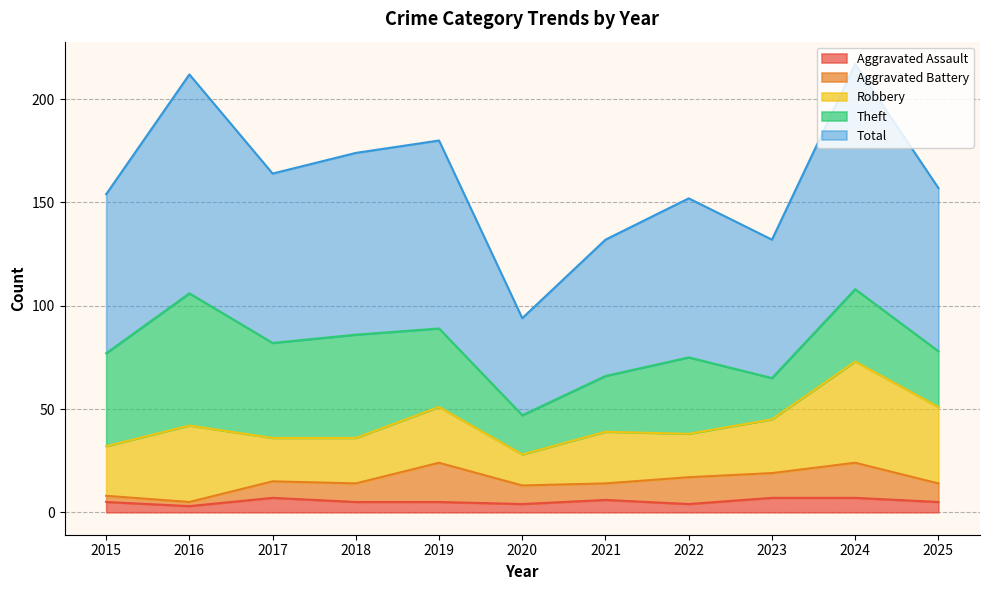

Reading left to right, what are all the values shown in this chart?

Aggravated Assault: 5	3	7	5	5	4	6	4	7	7	5
Aggravated Battery: 3	2	8	9	19	9	8	13	12	17	9
Robbery: 24	37	21	22	27	15	25	21	26	49	37
Theft: 45	64	46	50	38	19	27	37	20	35	27
Total: 77	106	82	88	91	47	66	77	67	109	79